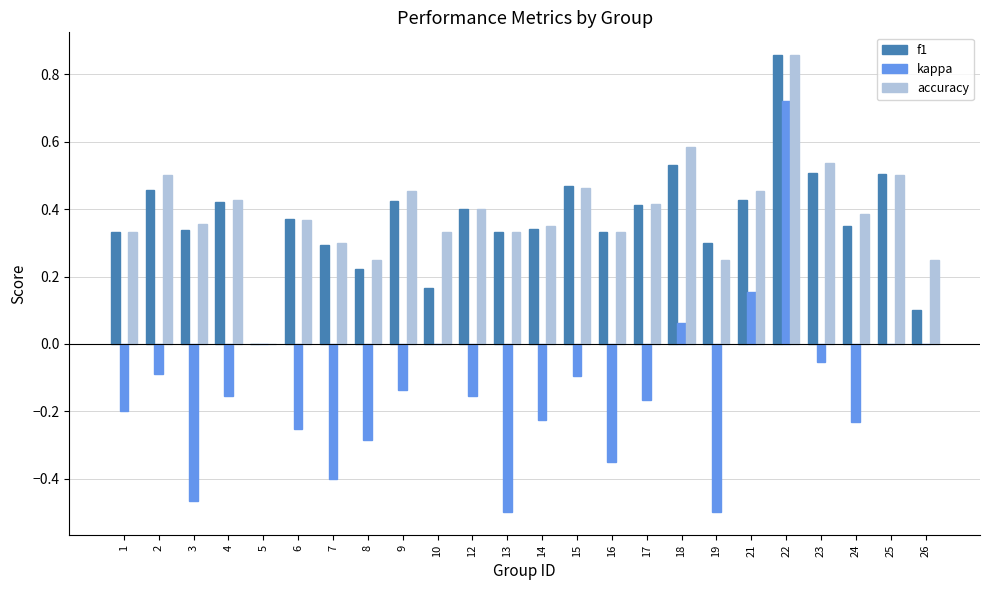

Between 4 and 25, which series saw the biggest shift?

kappa